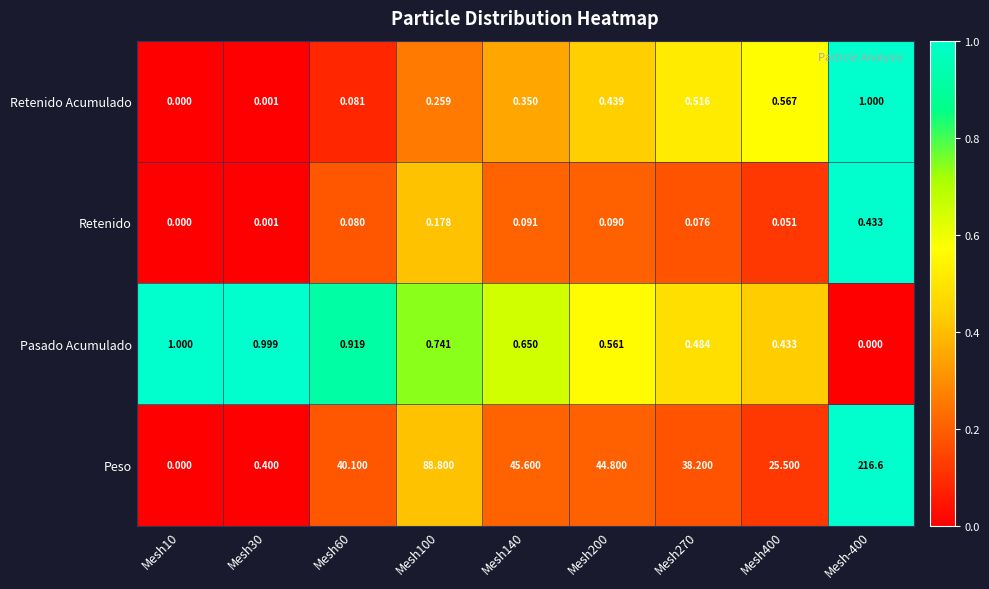

Which series has the largest range (max minus min)?

Peso